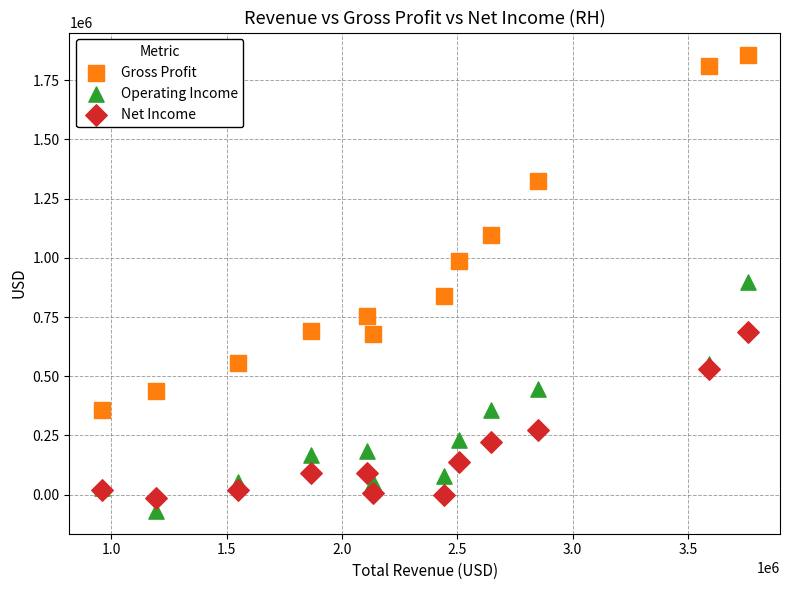

Which series reaches the minimum Y coordinate?

Operating Income